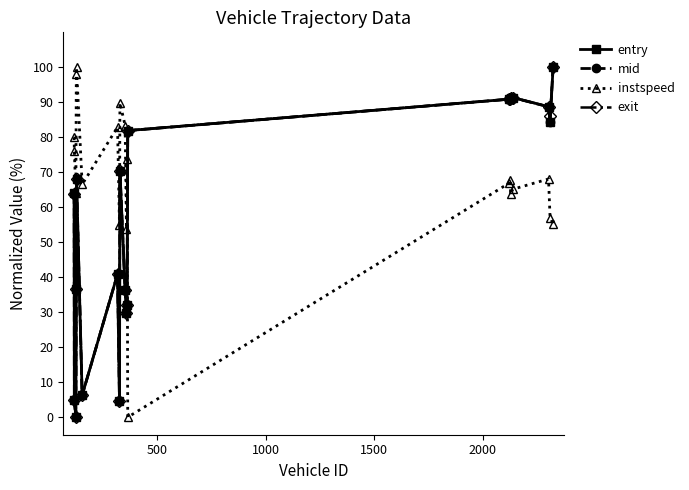

At how many categories does at least one series exceed 45?

20